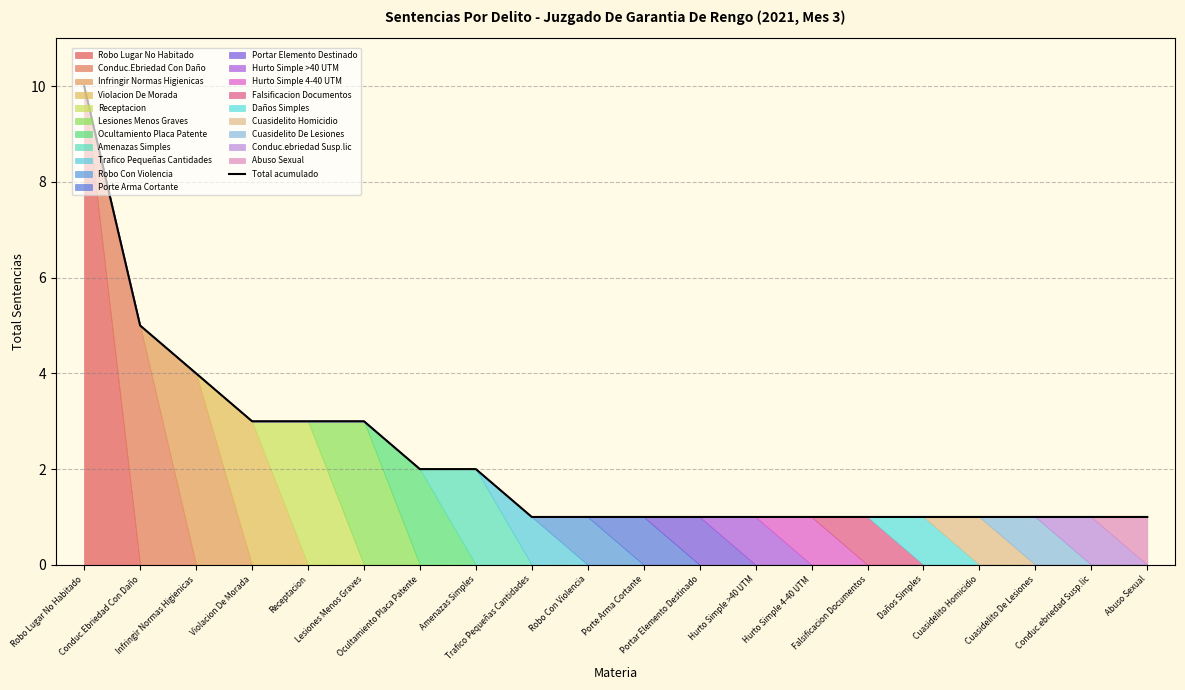

What is the difference between the second highest and minimum values?

4